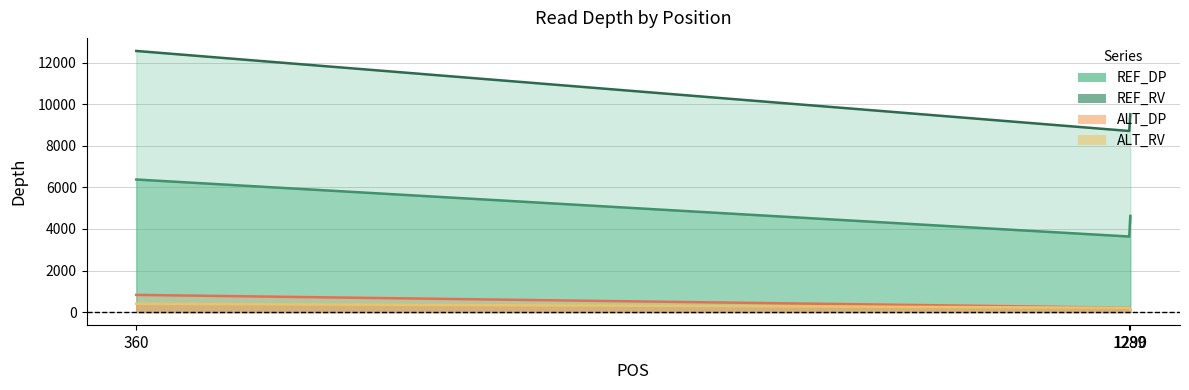

Which series has the largest total across all categories?

REF_DP